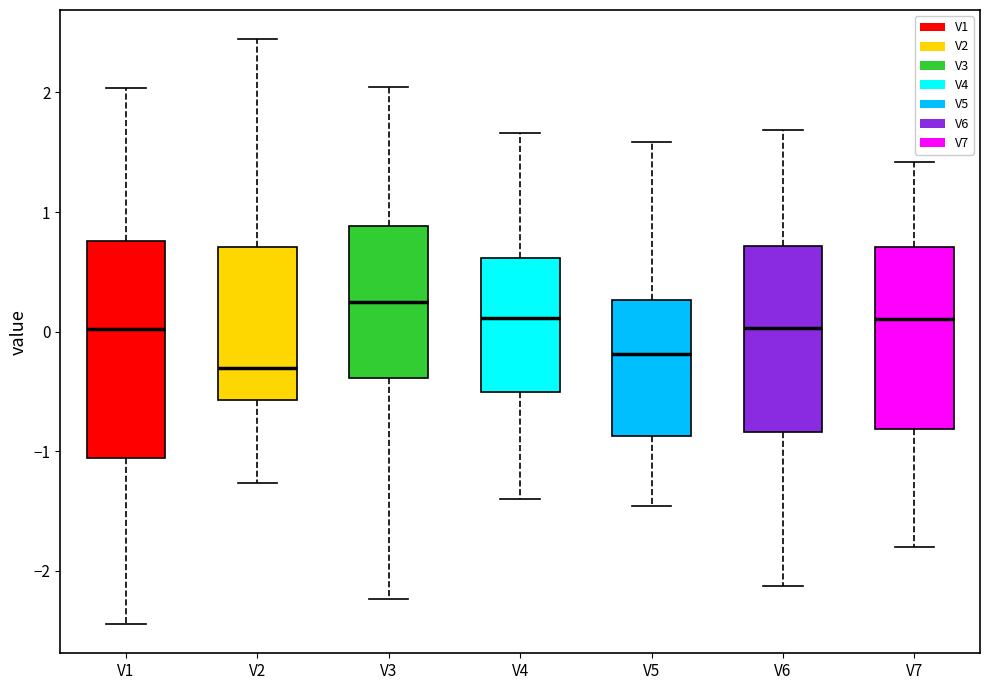

Which box has the highest median line?

V3